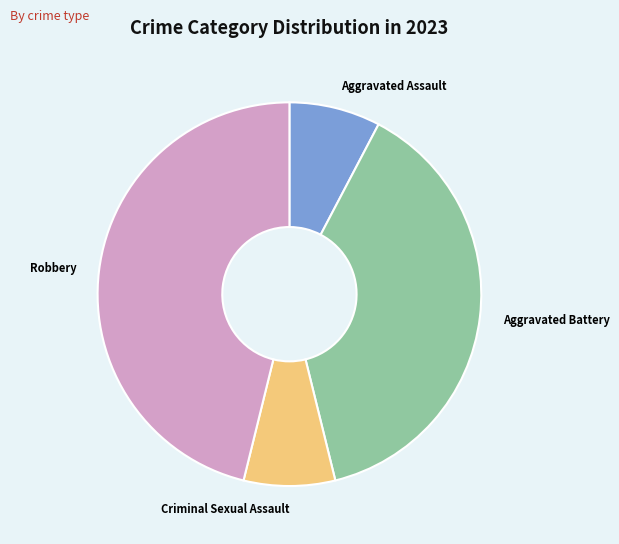

Approximately how many times larger is the value at Aggravated Battery compared to Robbery?

0.8